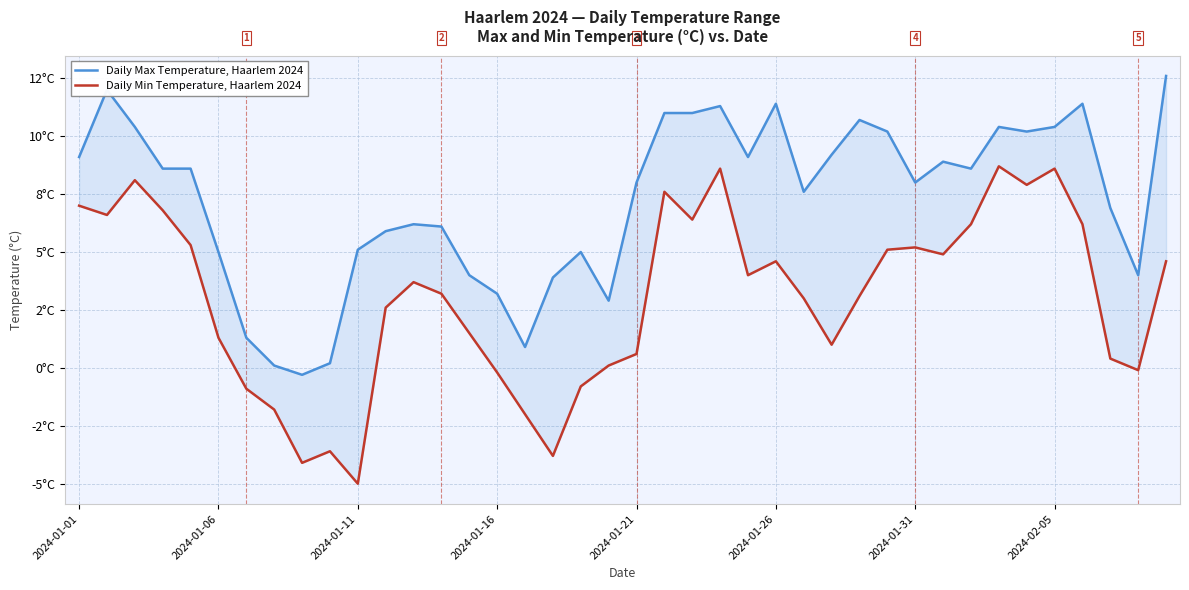

How many lines are shown in the chart?

2